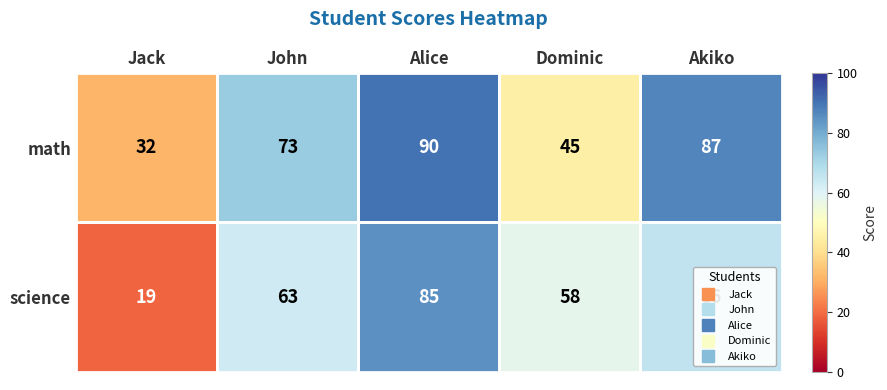

What value does the science series have at Dominic, to the nearest 5?

60